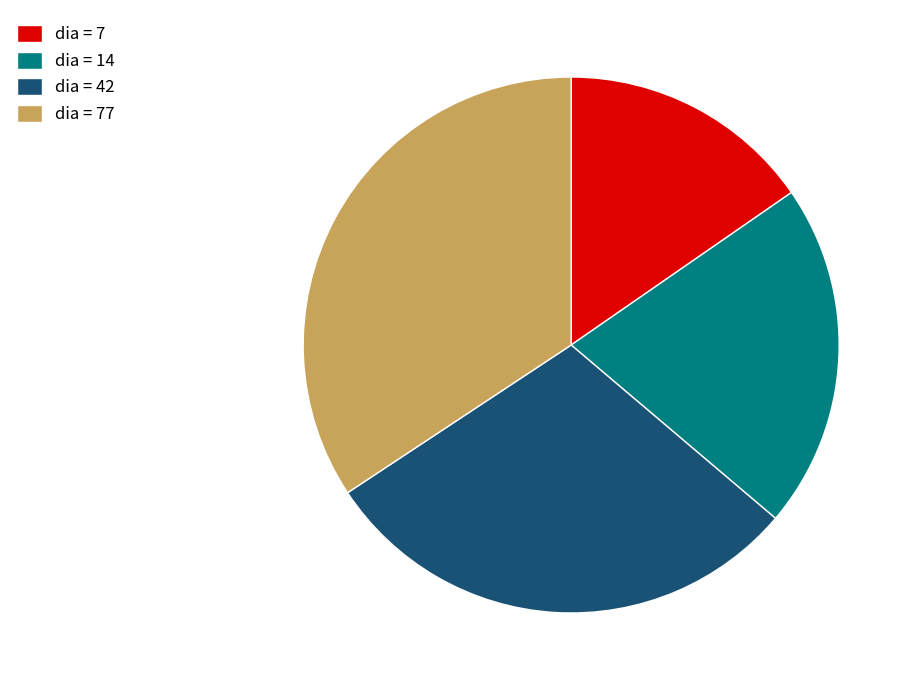

What is the smallest slice in the pie chart?

dia = 7